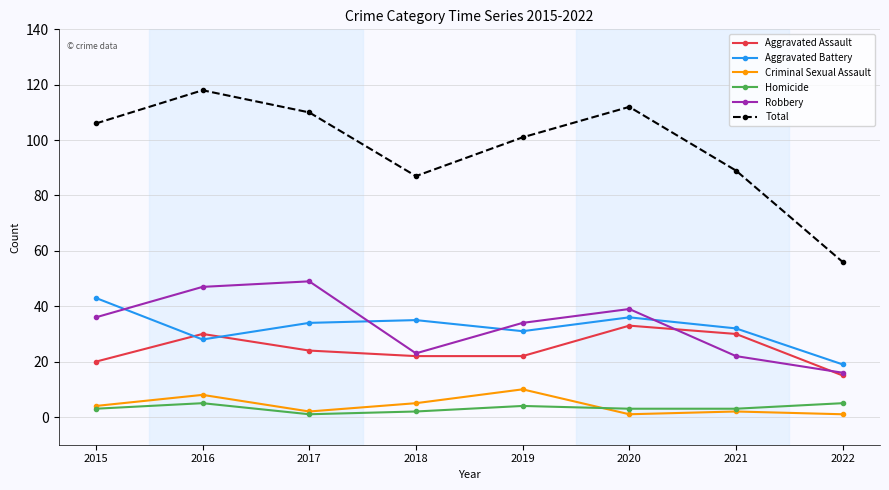

Between 2018 and 2020, which series saw the biggest shift?

Total